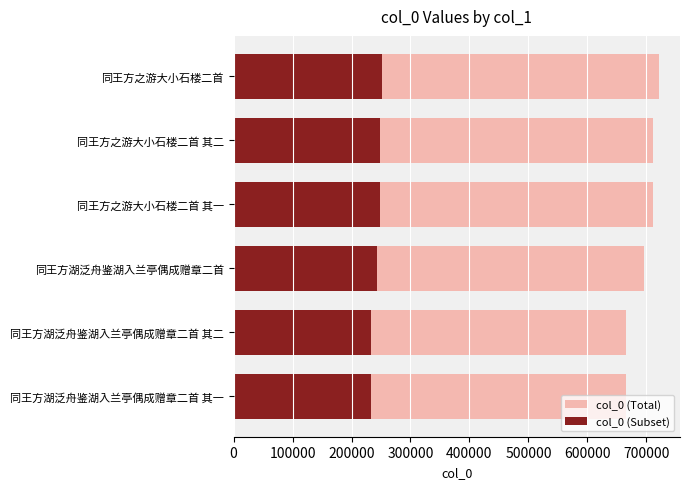

What is the minimum value shown in the chart?

233159